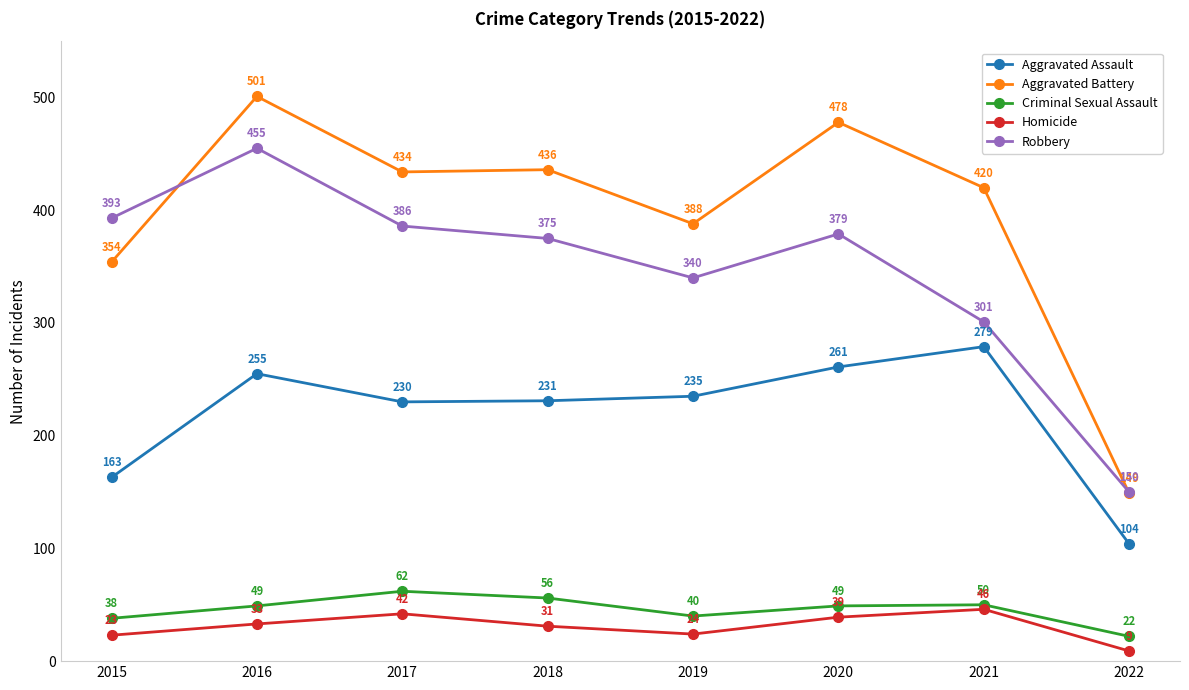

True or false: Criminal Sexual Assault and Homicide cross at least once.

False